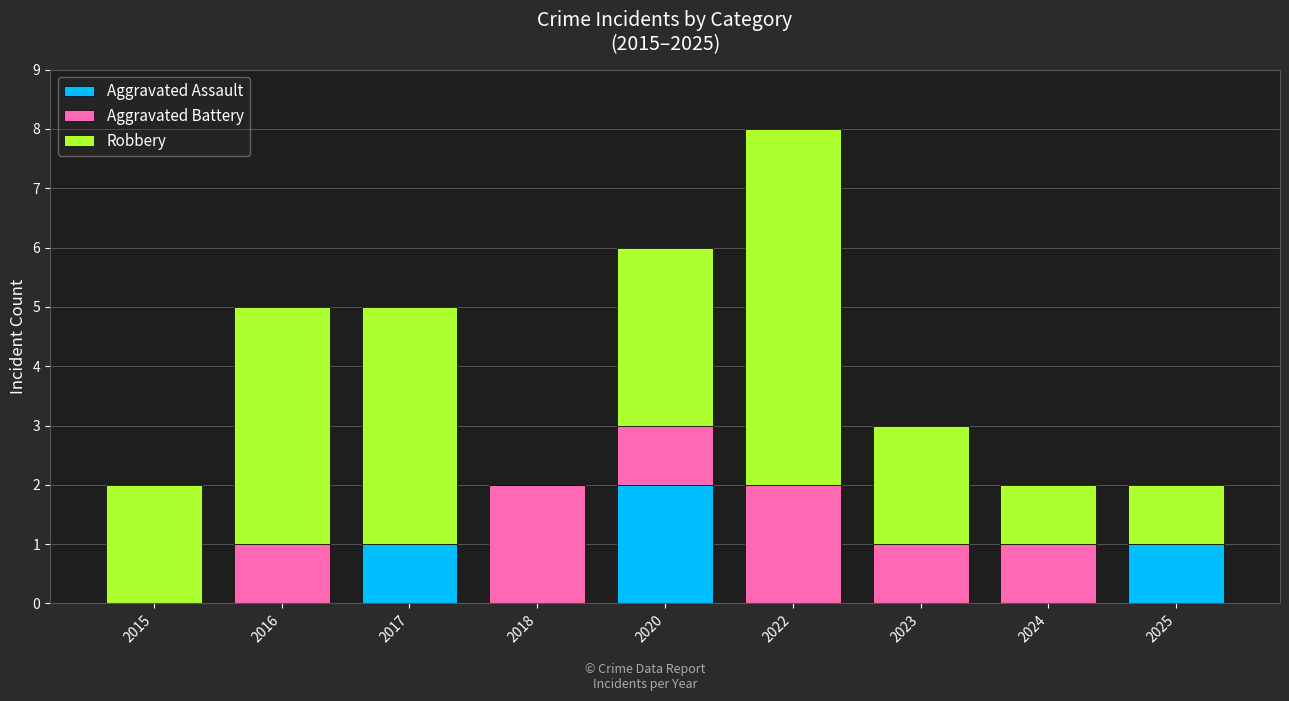

Is it true that Aggravated Assault equals -1 at 2016?

False